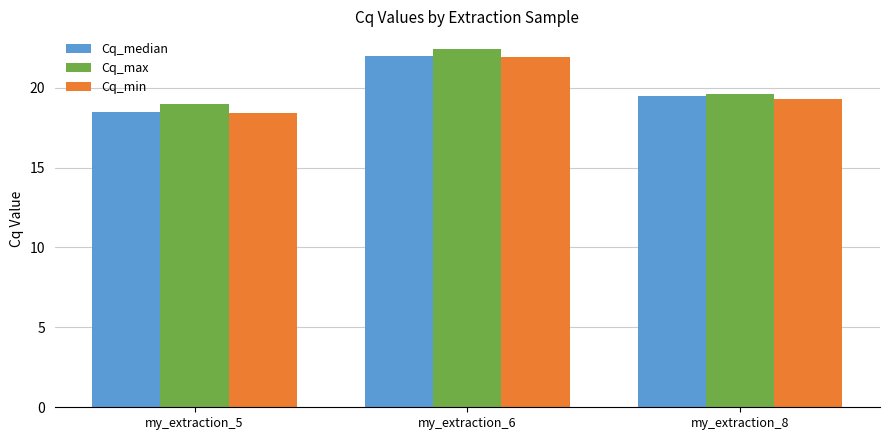

What is the value of the Cq_min bar at the 3rd from the left?

19.3